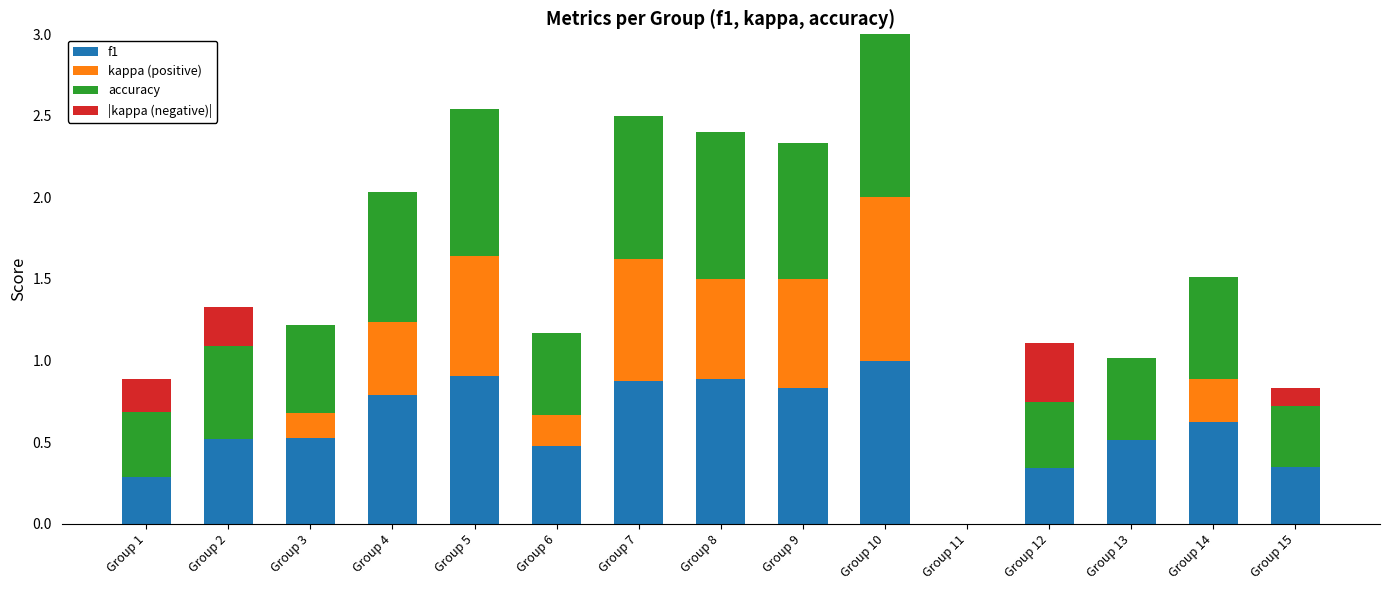

What is the maximum value for f1?

1.0